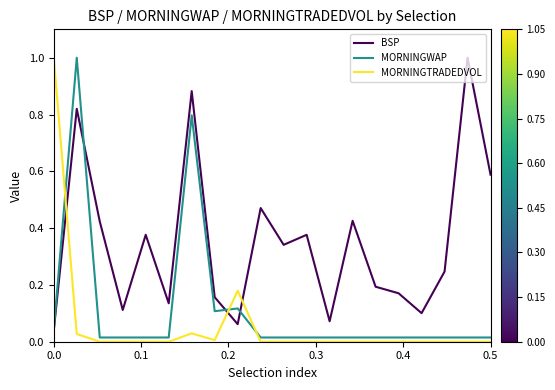

What is the maximum value for MORNINGWAP?

1.0